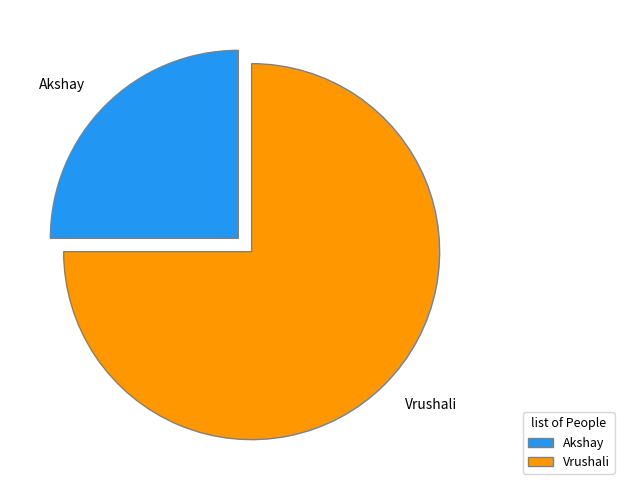

What is the ratio of the value at Vrushali to the value at Akshay?

3.0